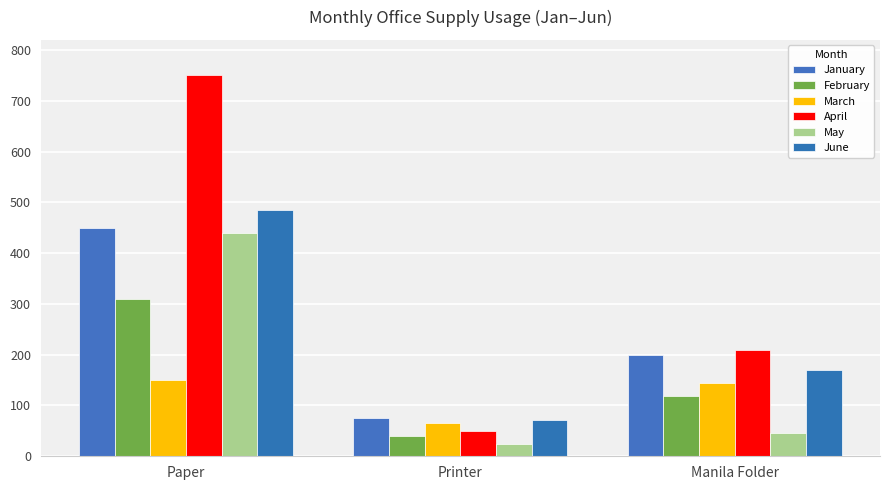

Where does the May series first go above 45?

Paper